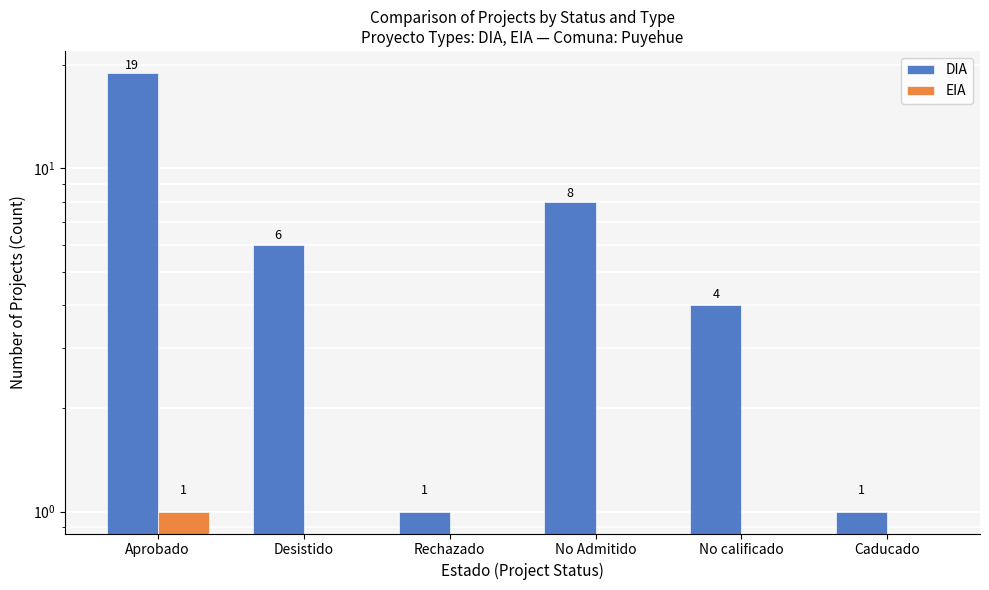

How many values in EIA are above zero?

1